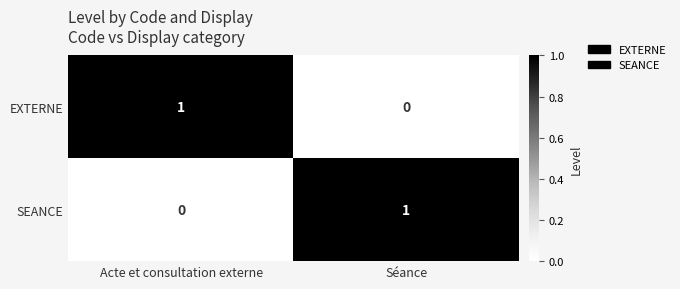

Which category has the lowest value in the EXTERNE series?

Séance